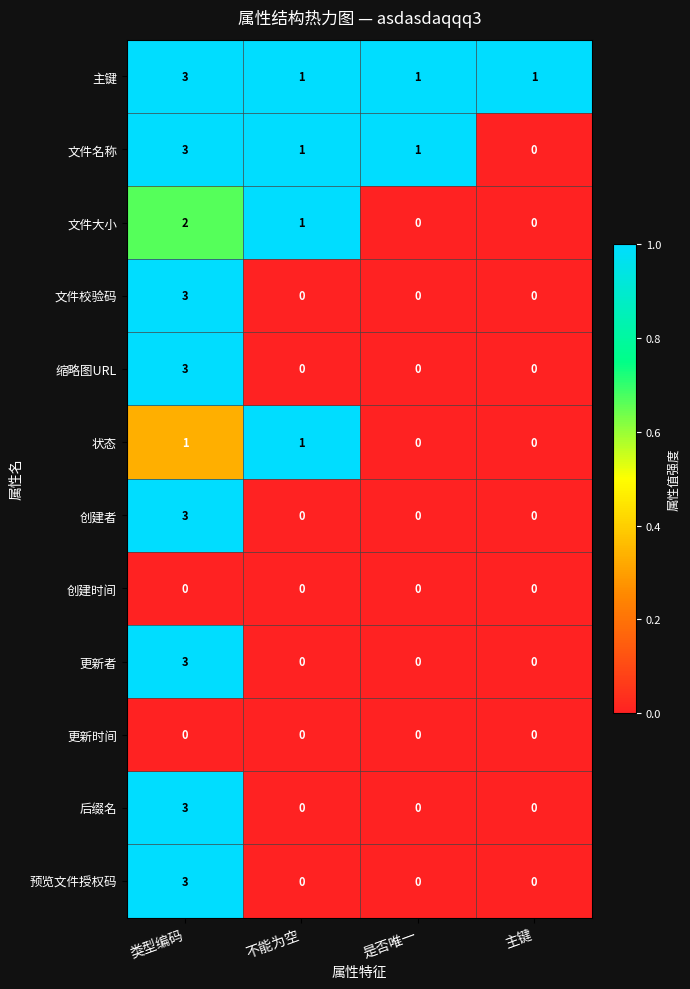

What is the sum of the 文件名称 values at 是否唯一 and 类型编码?

4